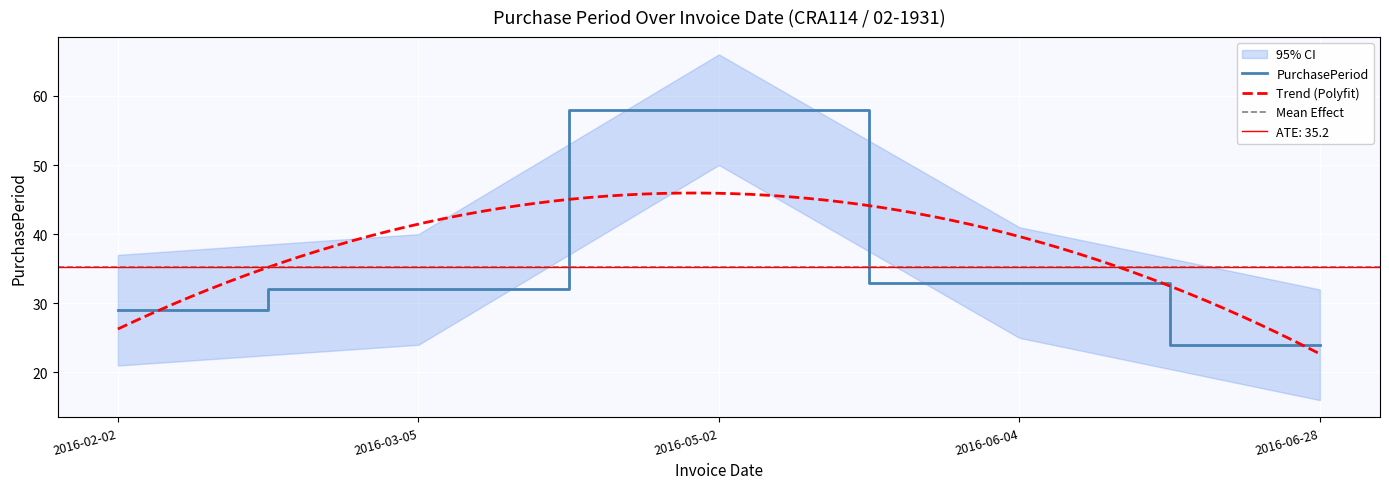

What is the change in value from 2016-03-05 to 2016-05-02?

+26